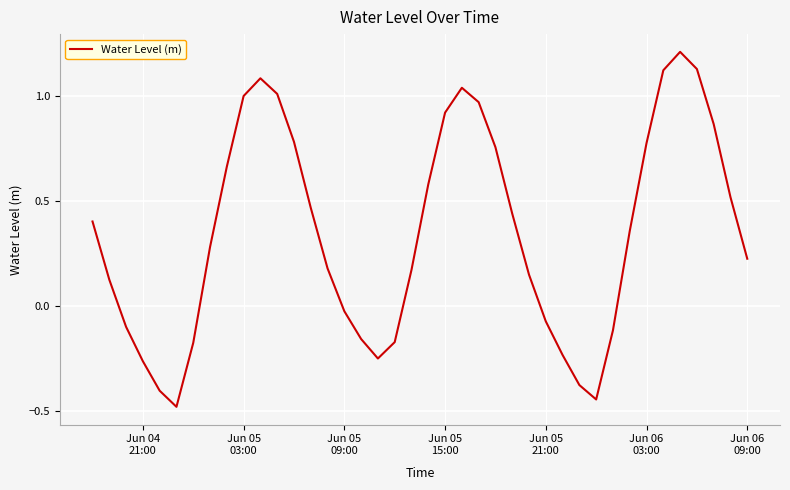

What is the difference between the maximum and minimum values?

1.7